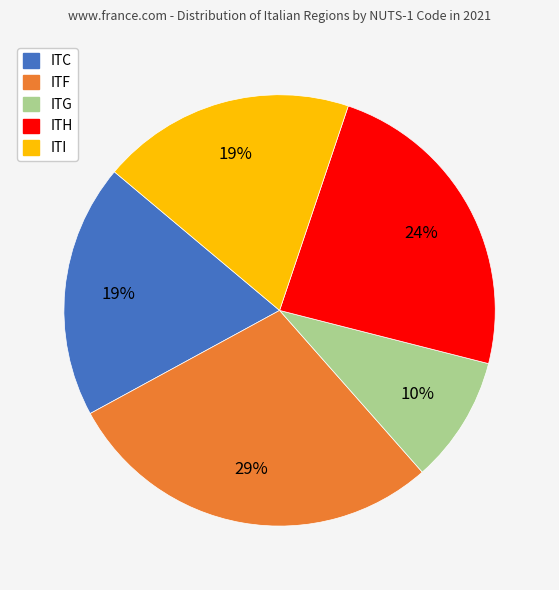

Do ITG and ITC together represent more than half of the pie?

No